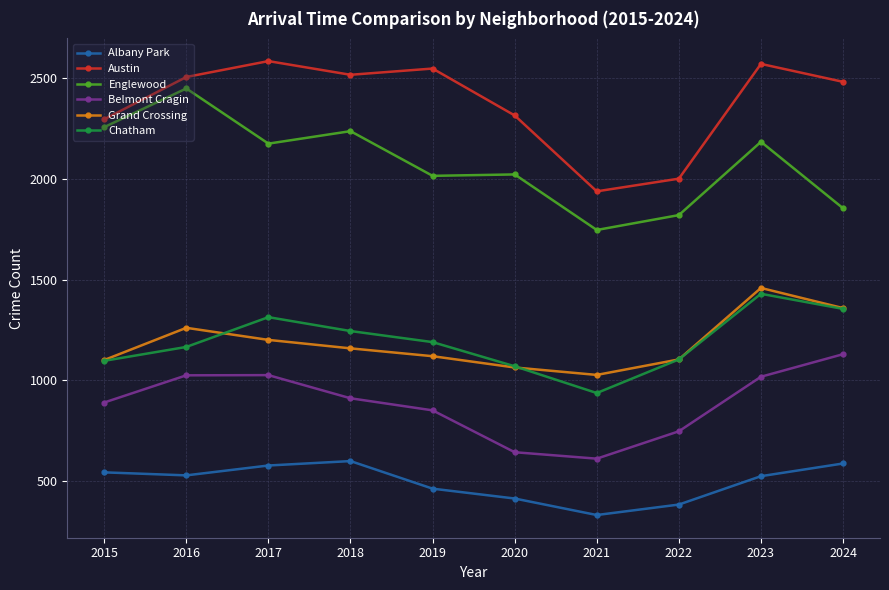

How many distinct data groups are displayed?

6